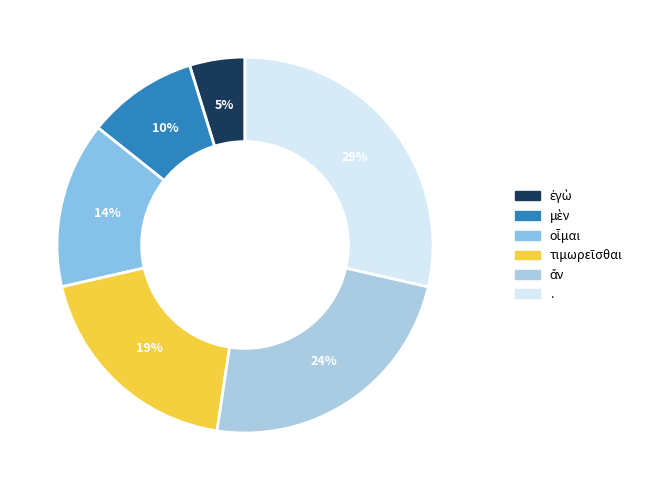

What is the change in value from οἶμαι to .?

+3